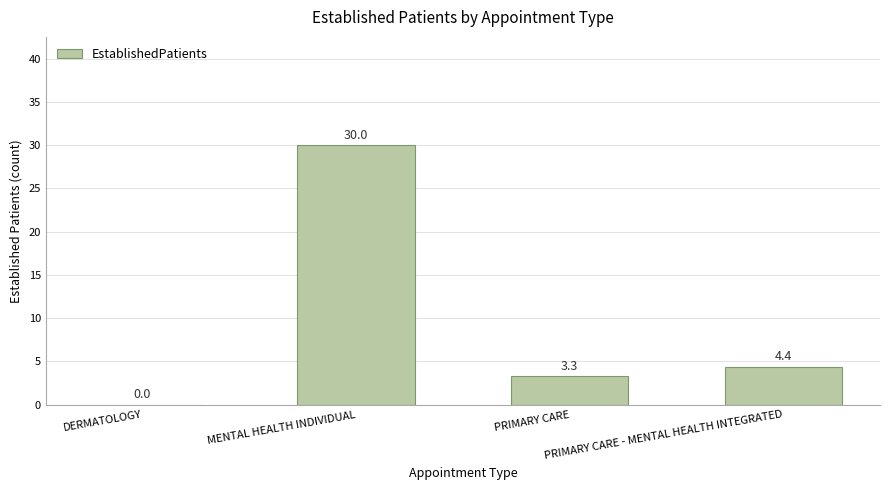

How many values exceed 4?

2